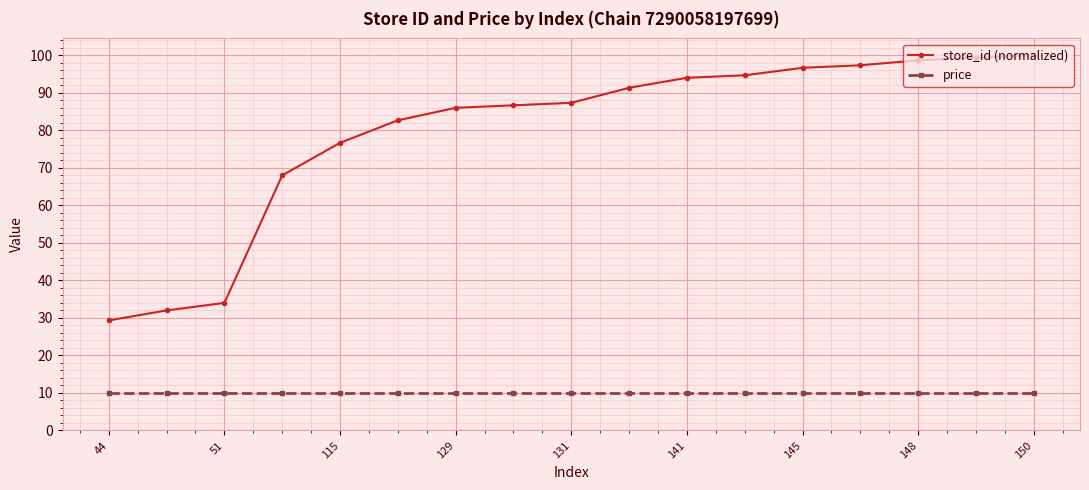

Reading left to right, extract all data points from this chart.

store_id (normalized): 29.3	32.0	34.0	68.0	76.7	82.7	86.0	86.7	87.3	91.3	94.0	94.7	96.7	97.3	98.7	99.3	100.0
price: 10.0	10.0	10.0	10.0	10.0	10.0	10.0	10.0	10.0	10.0	10.0	10.0	10.0	10.0	10.0	10.0	10.0